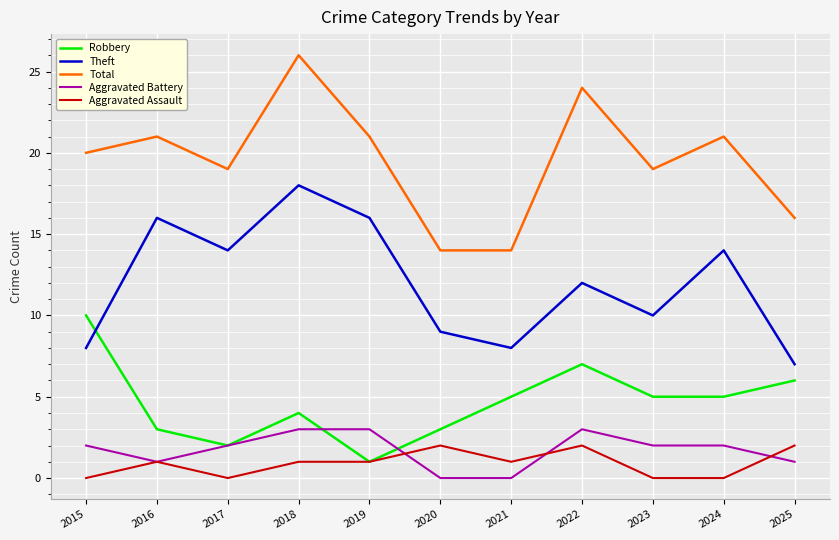

Count the Robbery values in the range 3 to 6.

7